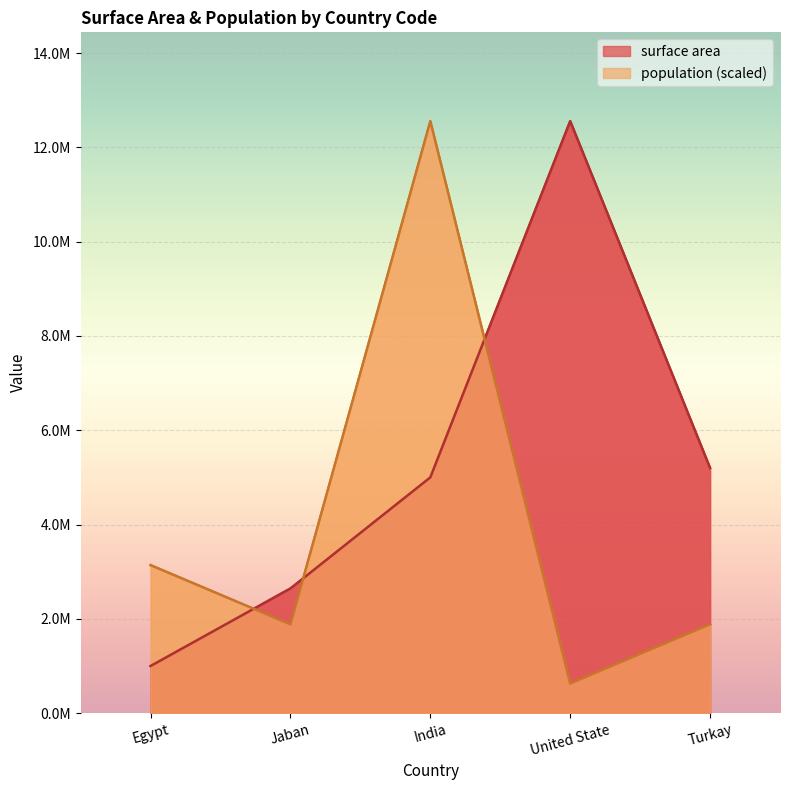

Rank the series by their maximum value, from lowest to highest.

surface area, population